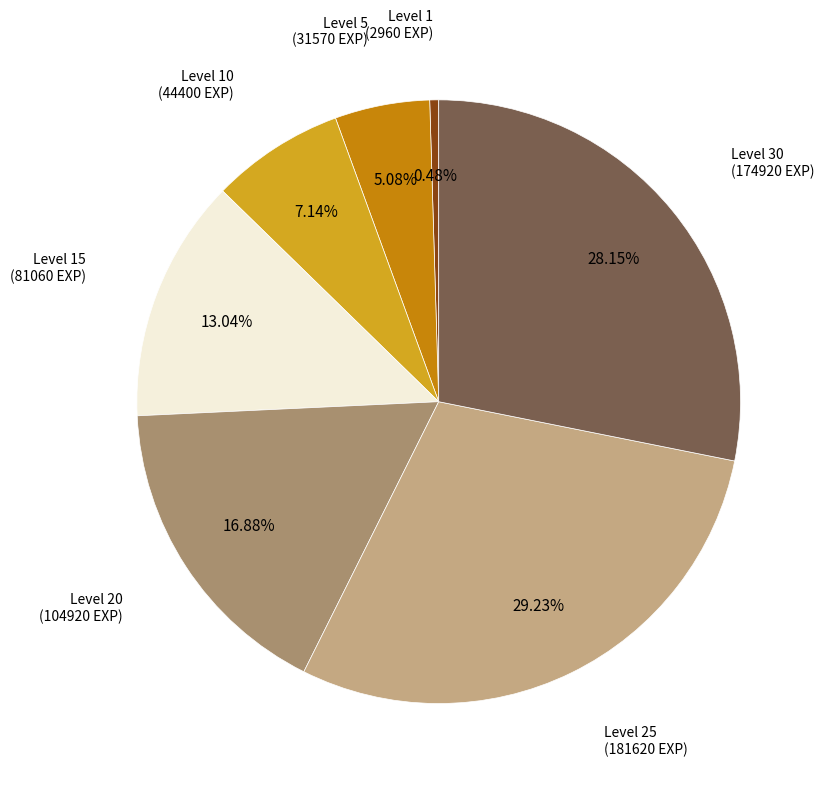

Do Level 25 and Level 5 together represent more than half of the pie?

No